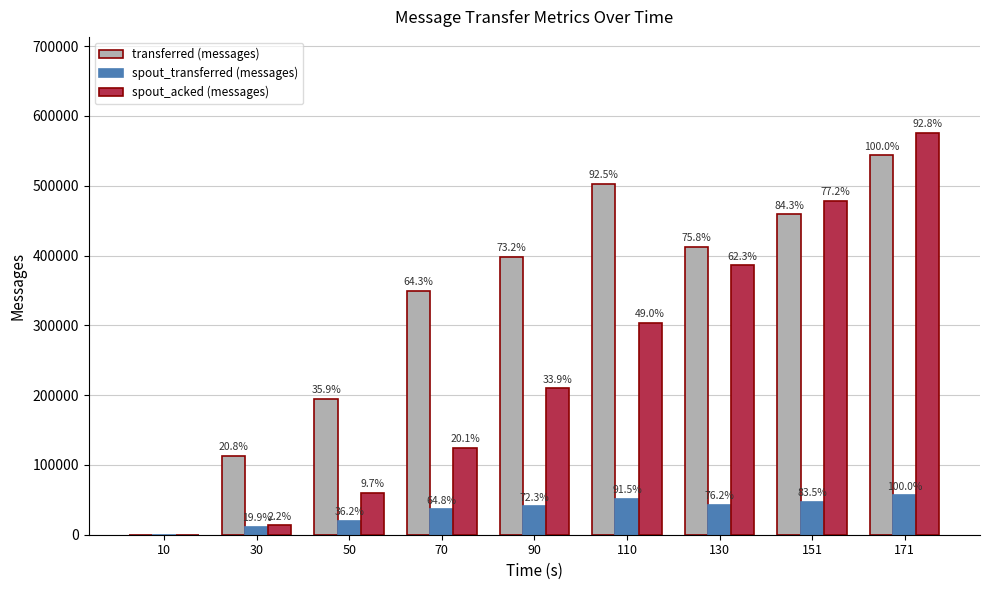

Rank the series at 151 from lowest to highest value.

spout_transferred (messages), transferred (messages), spout_acked (messages)